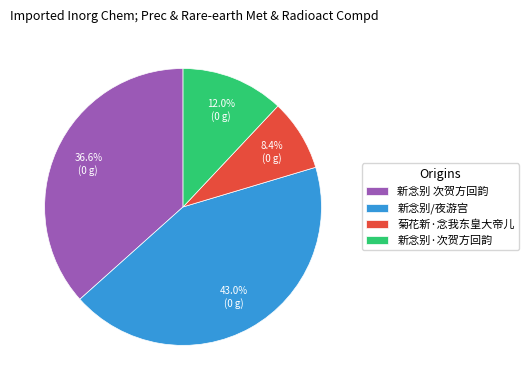

Count the number of slices in the pie.

4